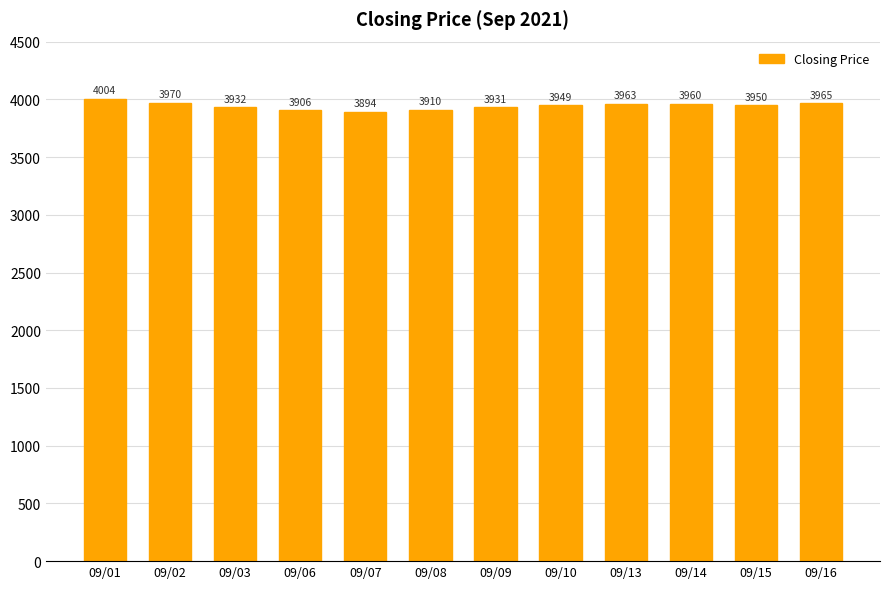

At which label does the data first exceed 3949?

09/01